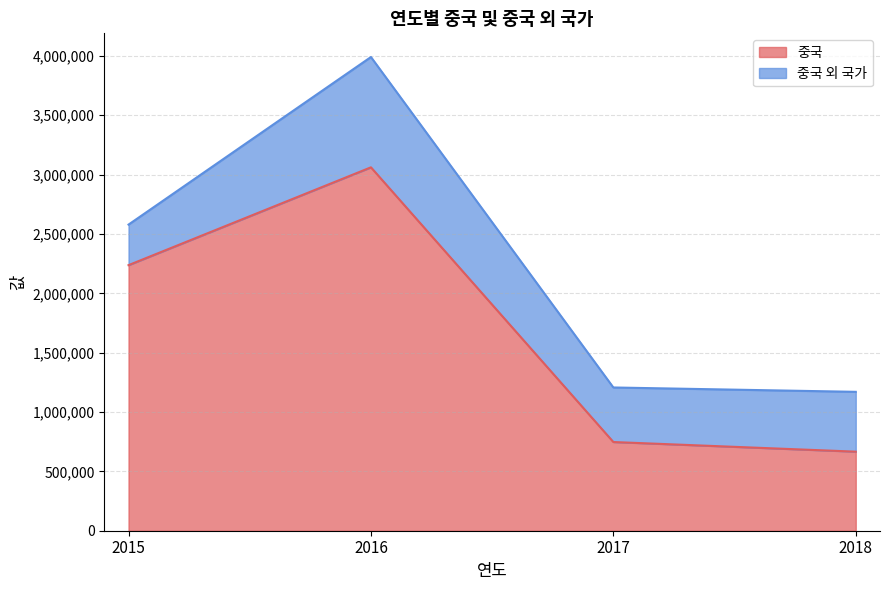

What is the difference between the maximum and minimum values in the 중국 series?

2395402